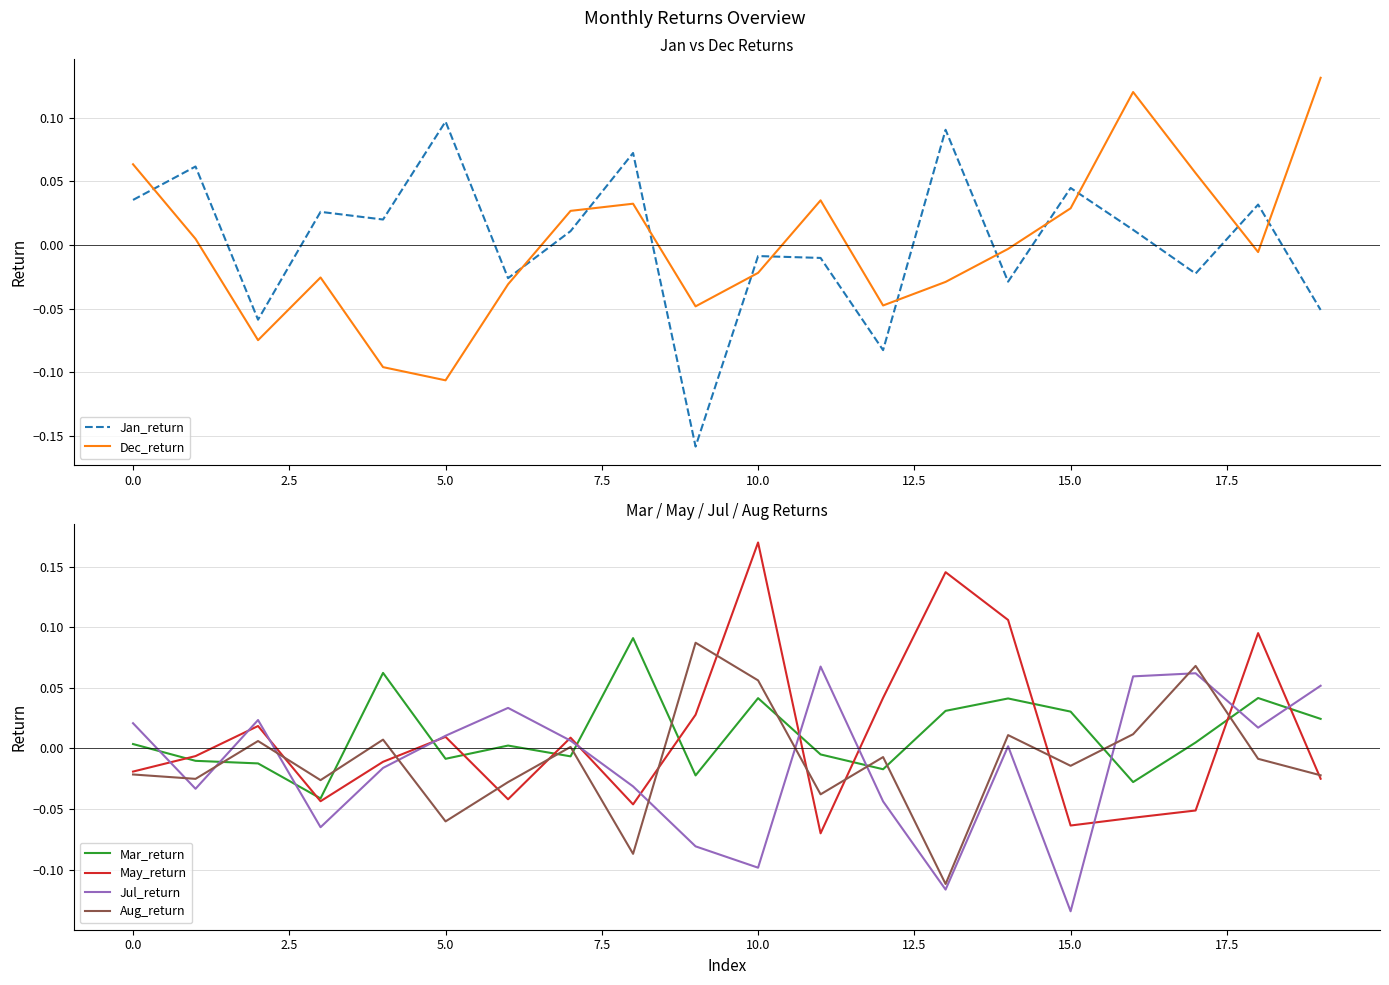

How many intersections are there between Dec_return and Jan_return?

12